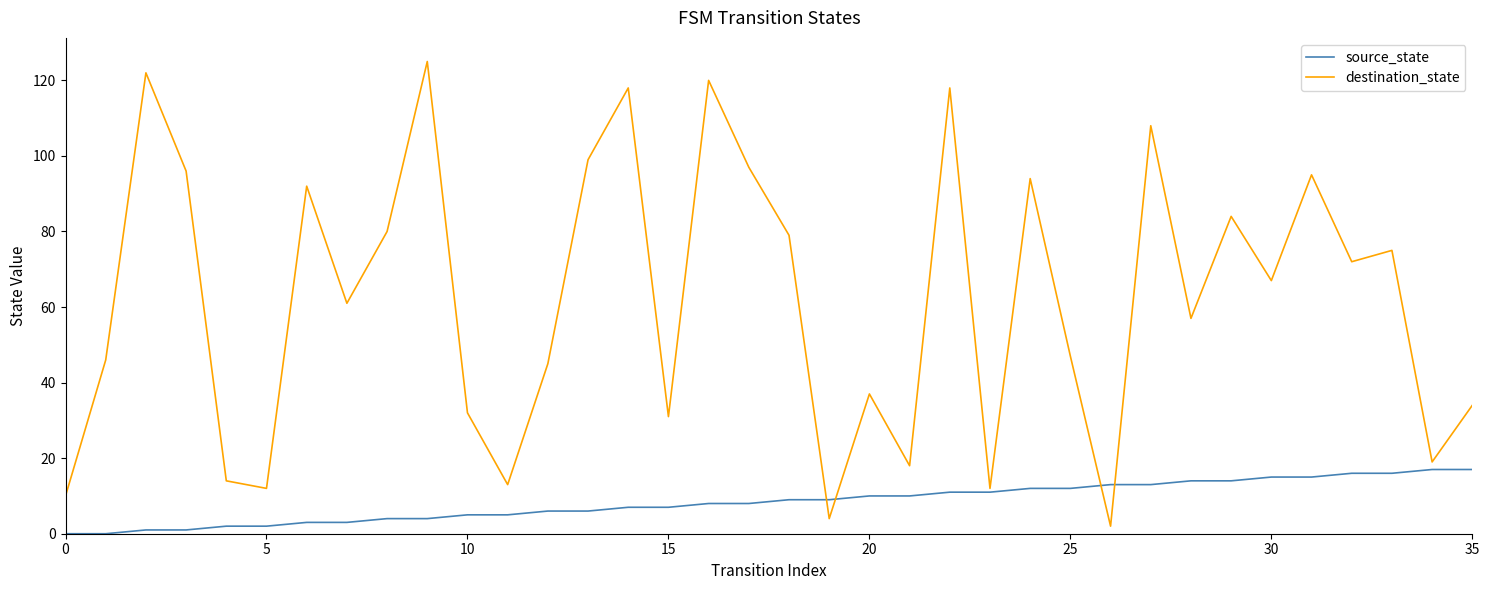

How many series are shown in this chart?

2